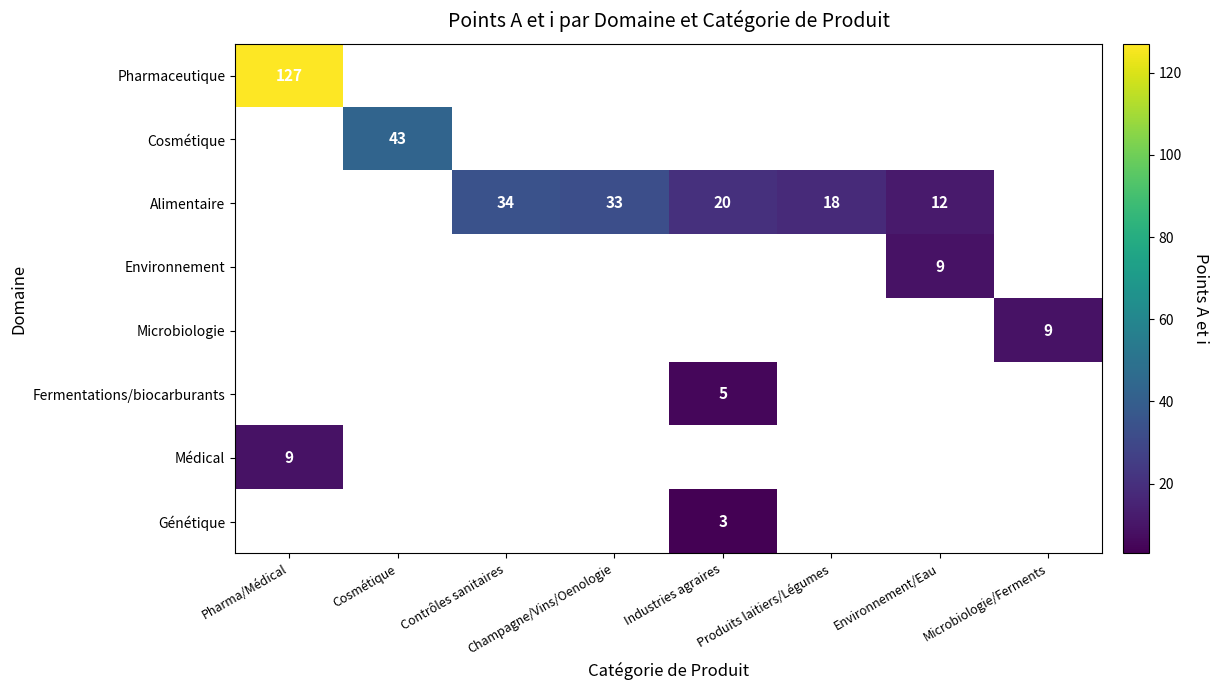

The value of Alimentaire at Produits laitiers/Légumes is 18. True or false?

True